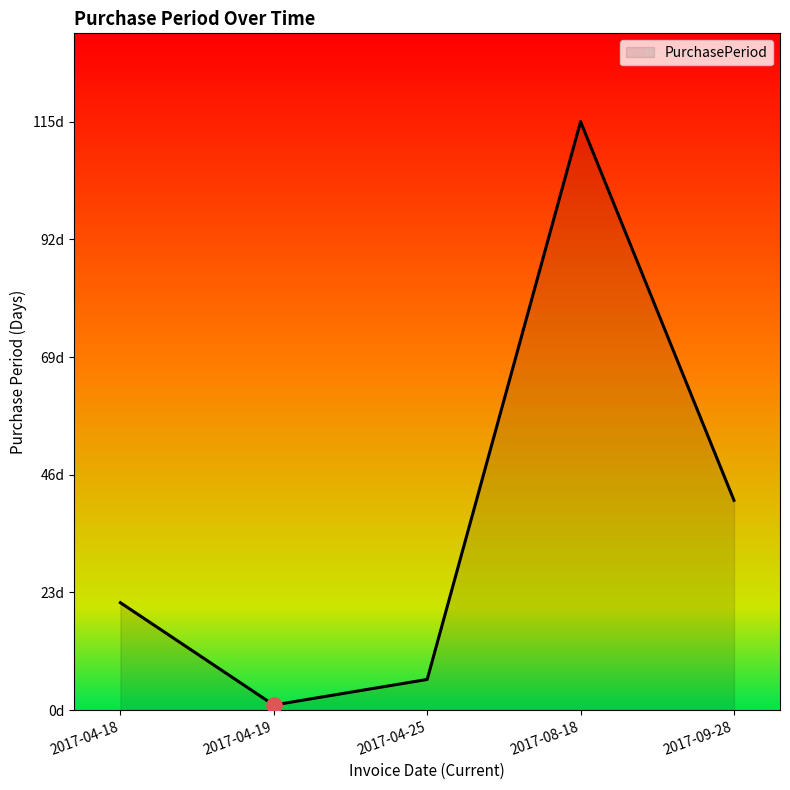

Between 2017-04-19 and 2017-08-18, which is larger?

2017-08-18